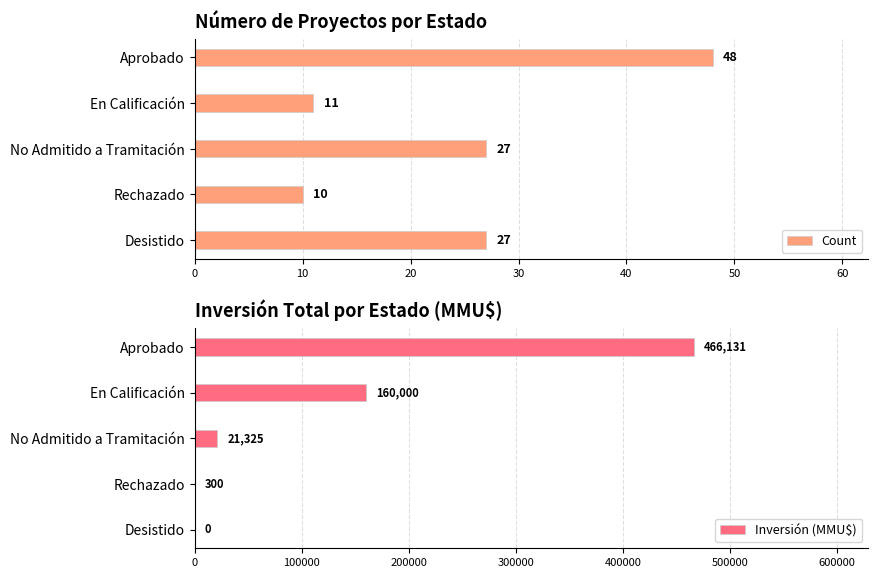

Which series has the largest total across all categories?

Inversión (MMU$)